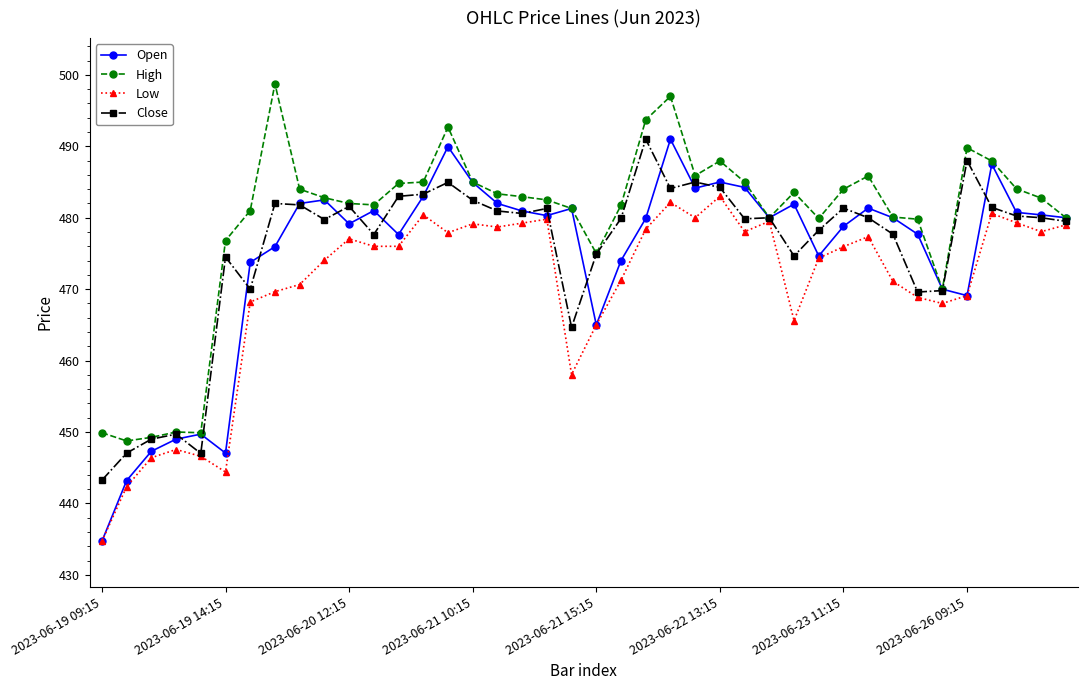

At how many categories does at least one series exceed 437?

40